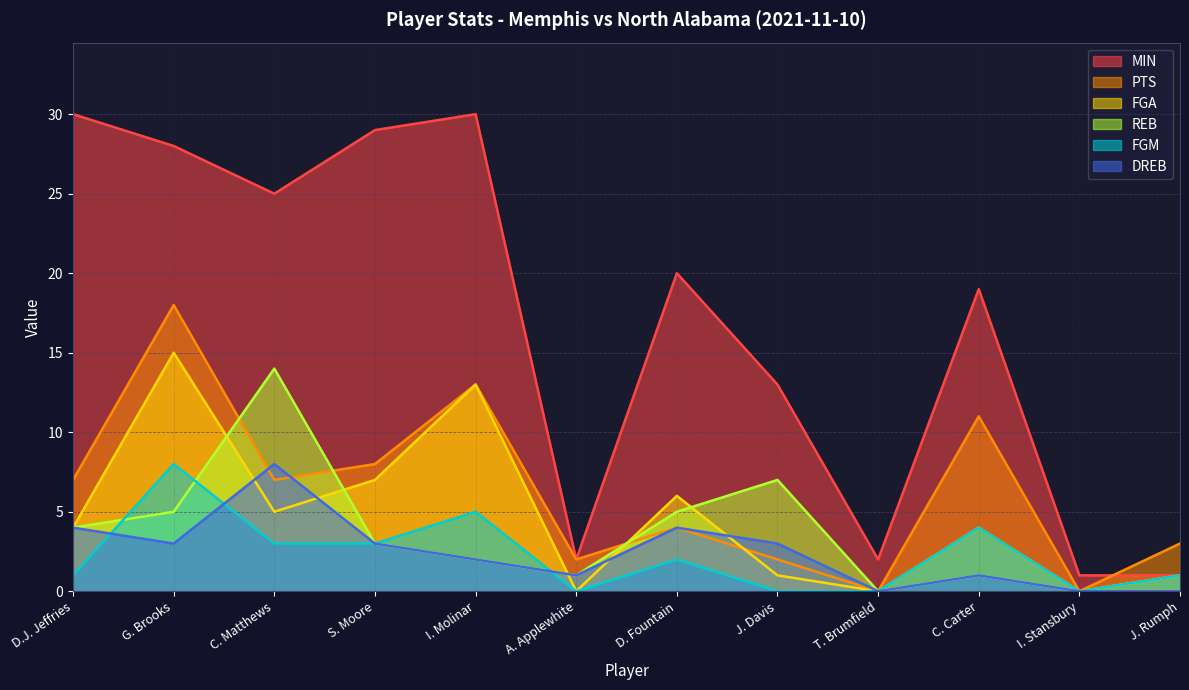

What is the sum of all PTS values?

75